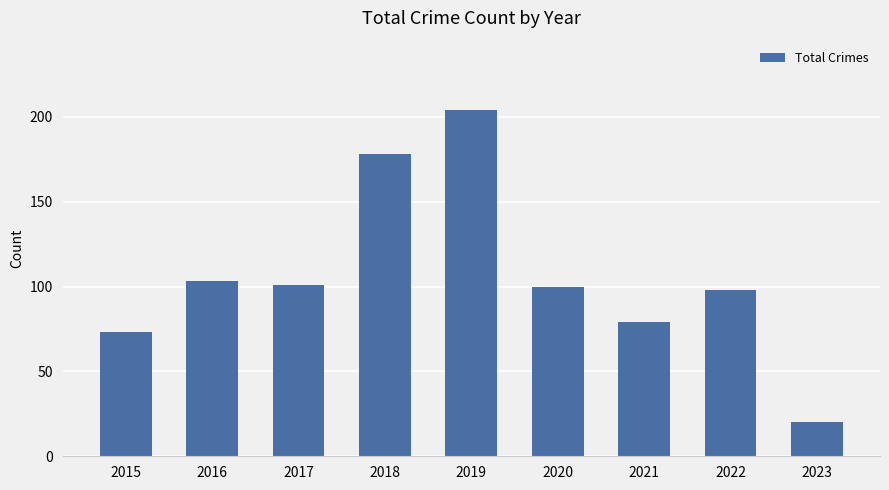

What is the difference between the values at 2015 and 2017?

28